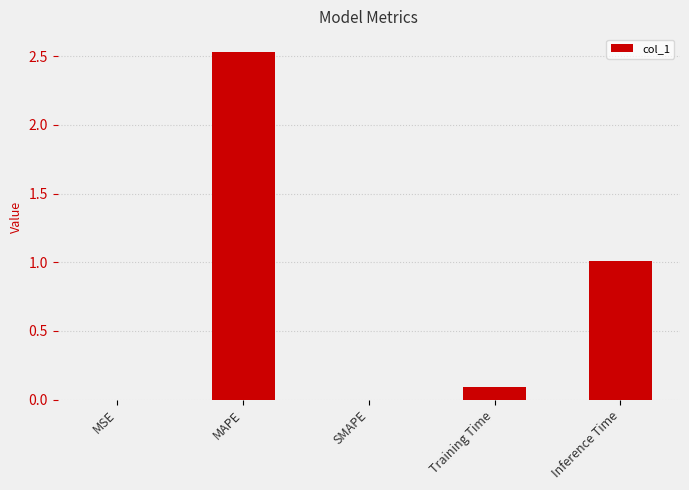

What is the sum of all values?

3.6